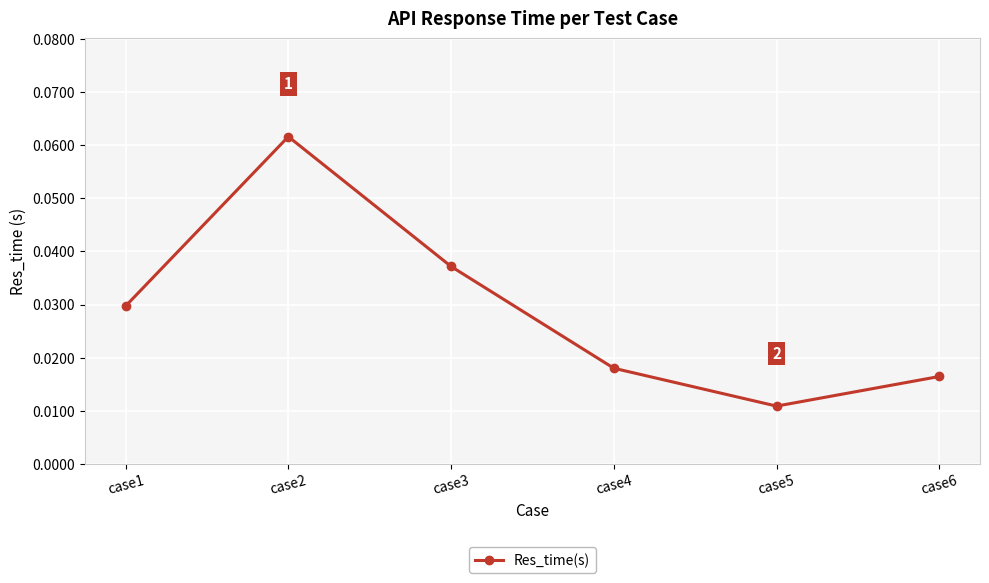

At which category does the data reach its first local peak?

case2